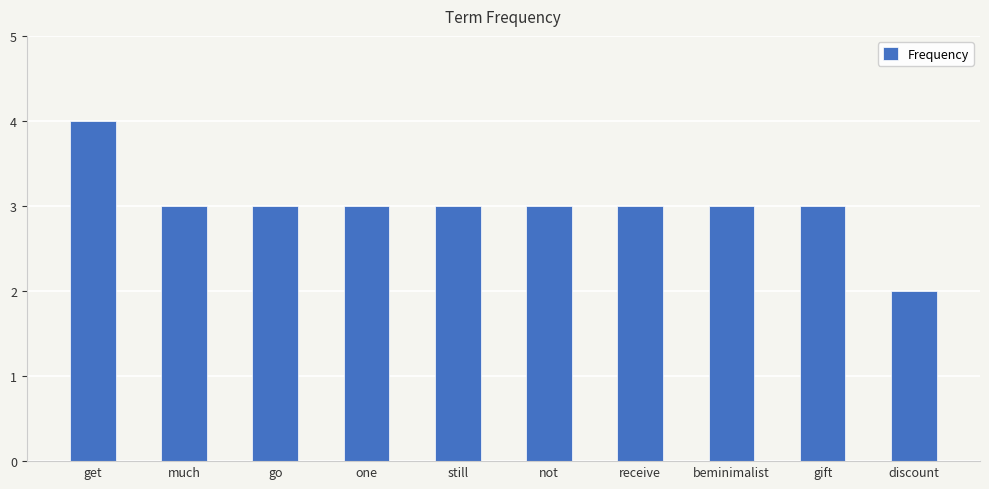

Approximately how many times larger is the value at discount compared to go?

0.7